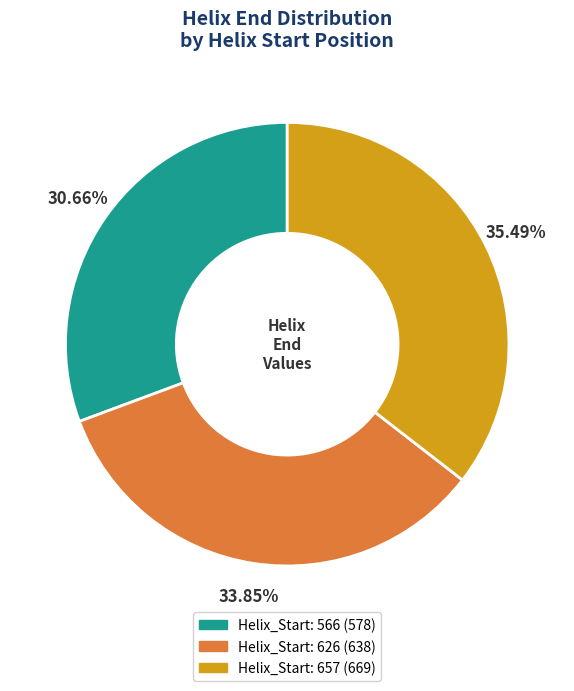

Is there any slice that represents more than half of the pie?

No